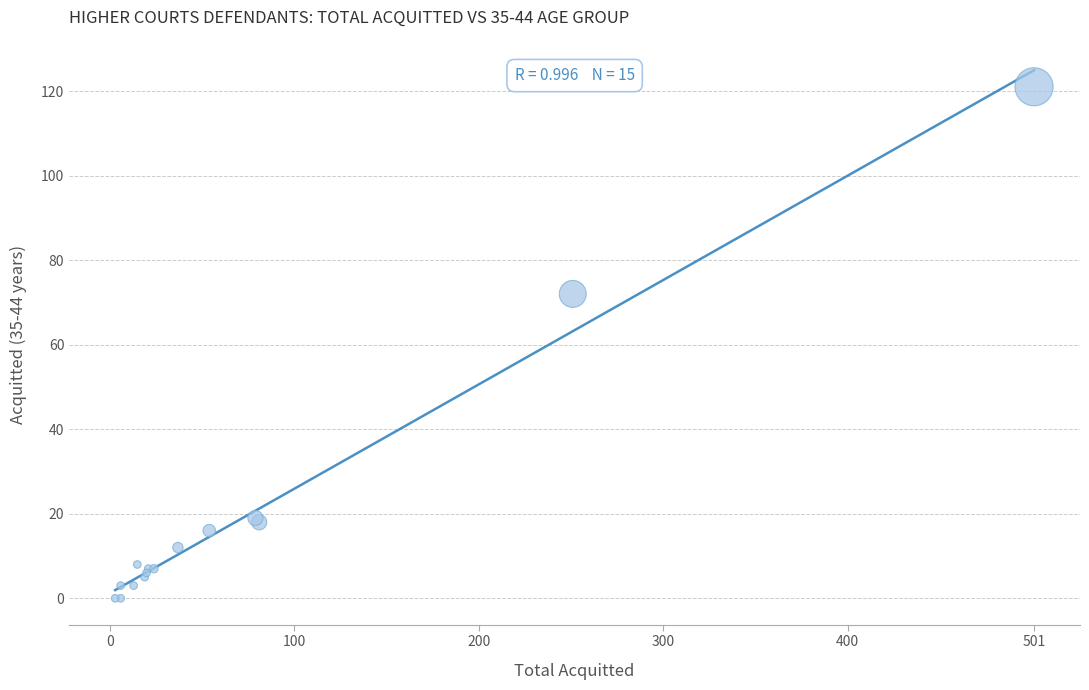

What Y value in the scatter plot is closest to 60?

72